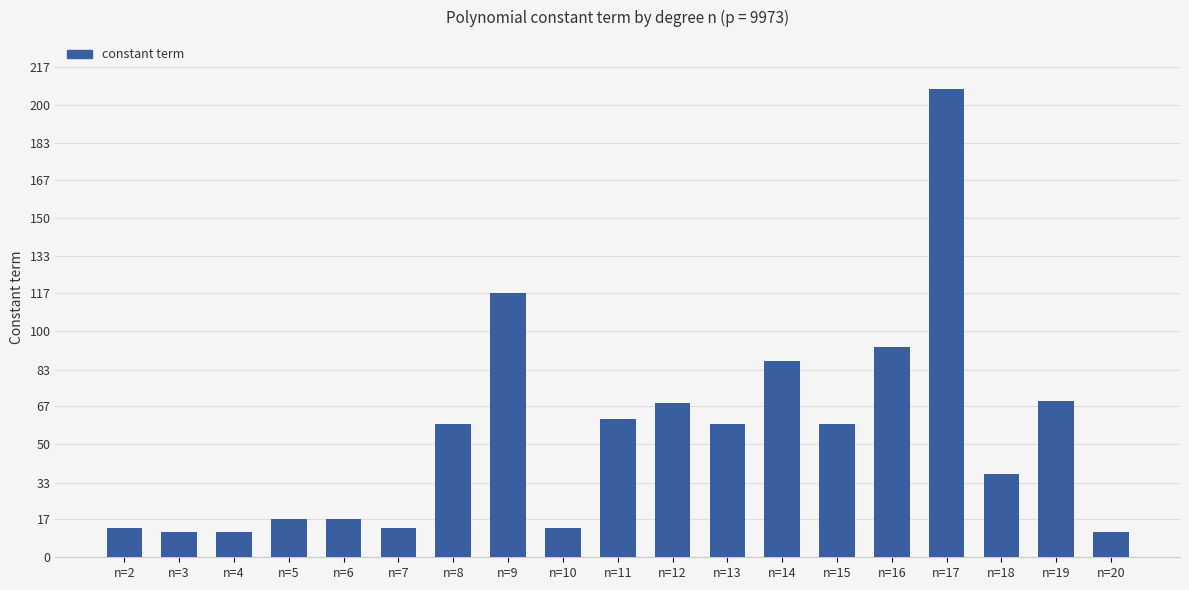

True or false: the data shows 61 at n=11.

True